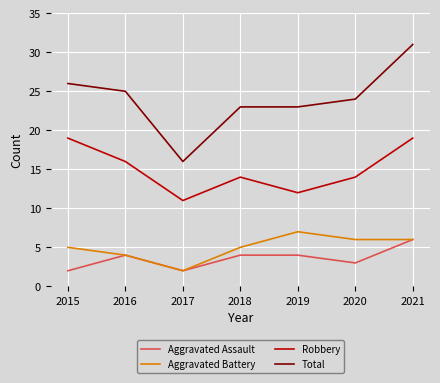

True or false: Aggravated Assault and Total intersect in this chart.

False